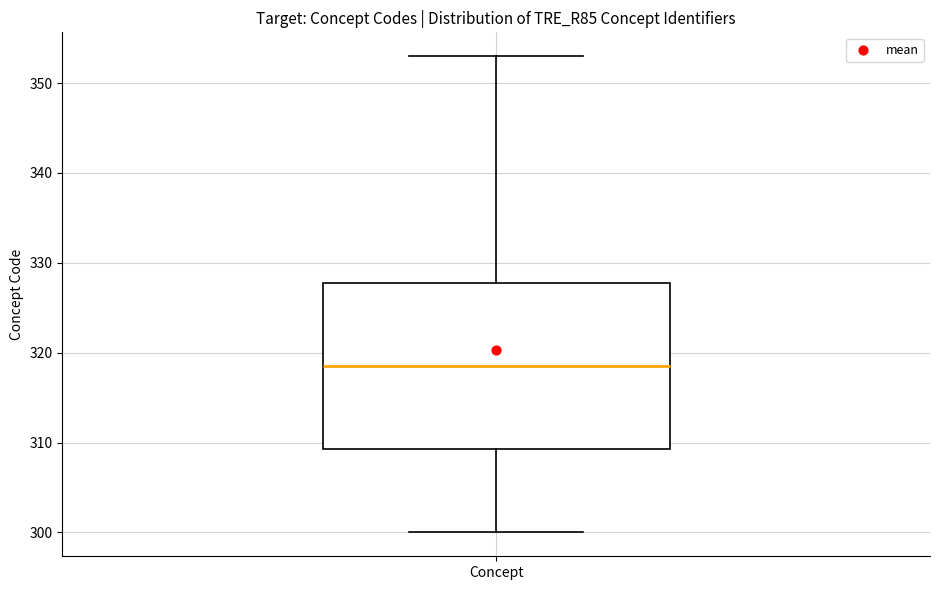

Read this box plot against the y-axis: the position of the median line, the range covered by the box, and the ends of both whiskers. The values are not printed on the chart, so give them approximately, as read against the axis.

median 319, box 309 to 328, whiskers 300 to 353